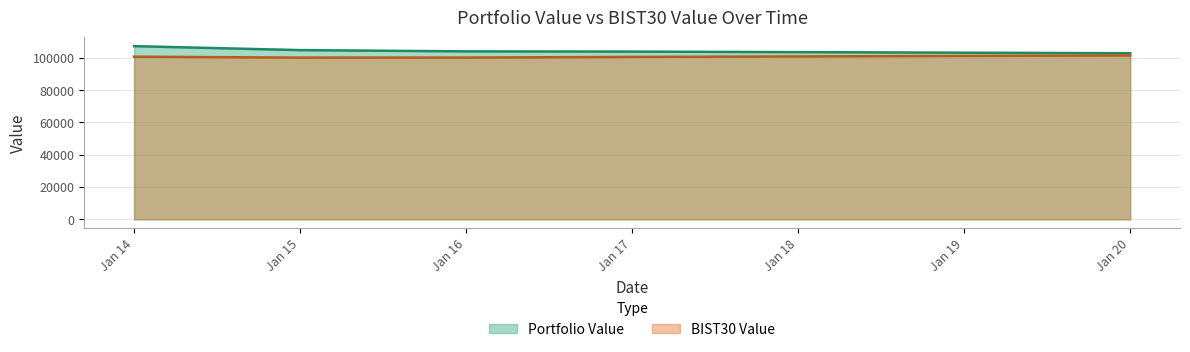

How many categories are shown in the chart?

5